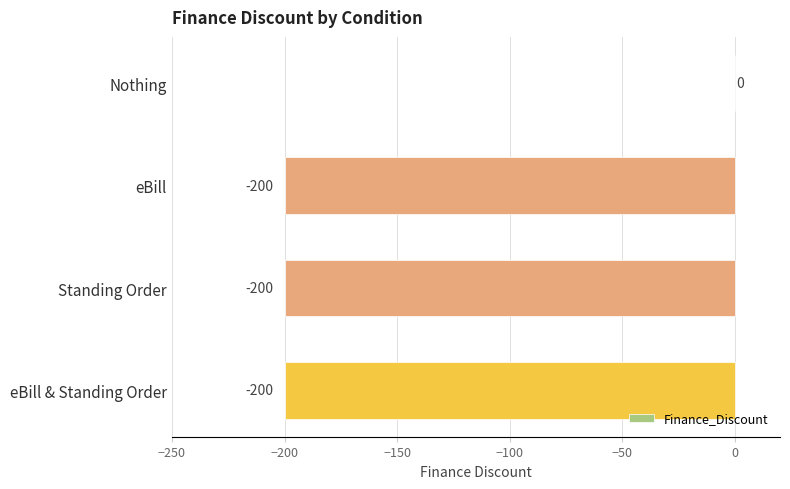

Reading bottom to top, extract all data points from this chart.

eBill & Standing Order=-200	Standing Order=-200	eBill=-200	Nothing=0